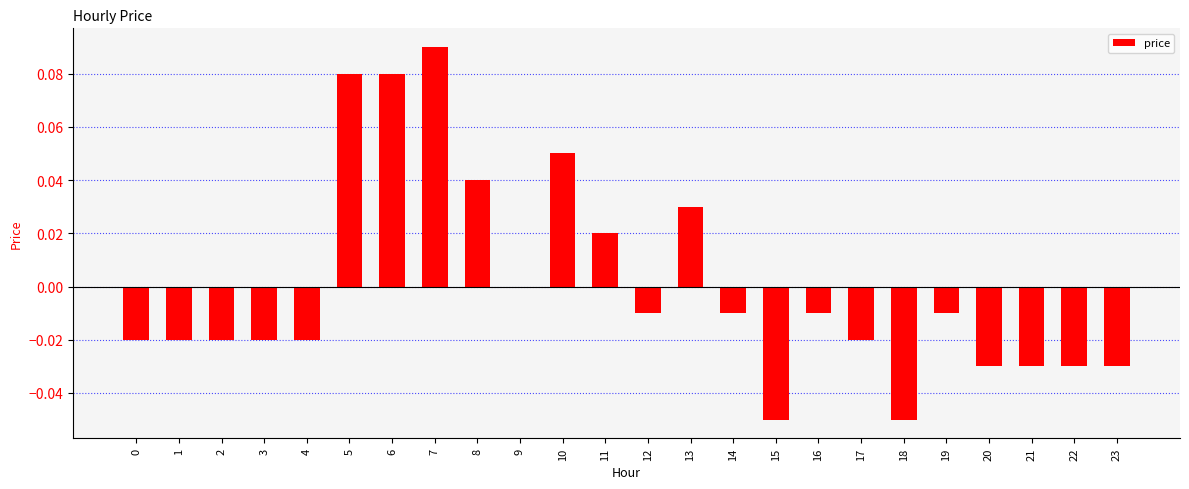

Which label corresponds to the largest value in the chart?

7